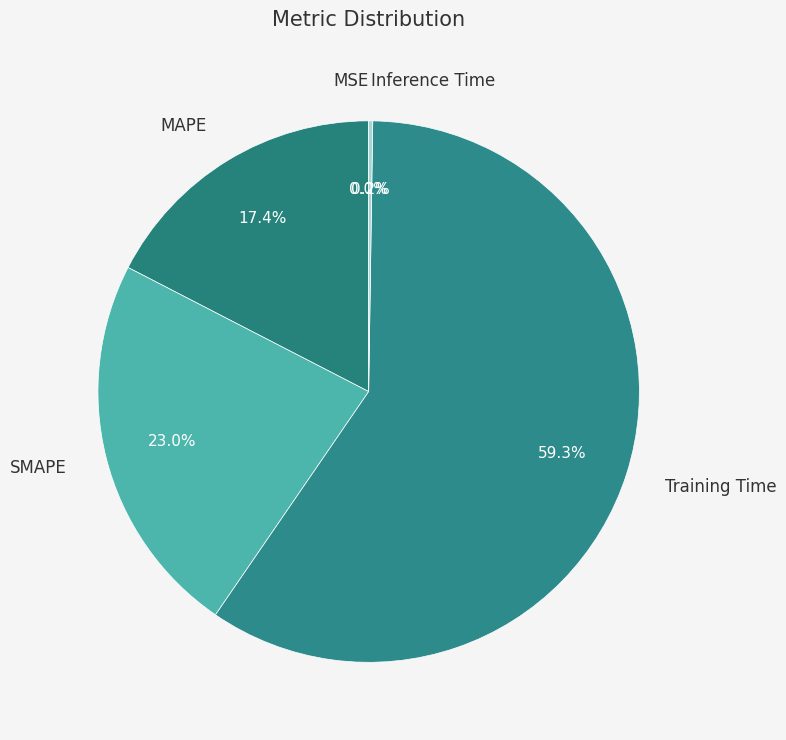

What percentage is the MAPE slice, to the nearest percent?

17%